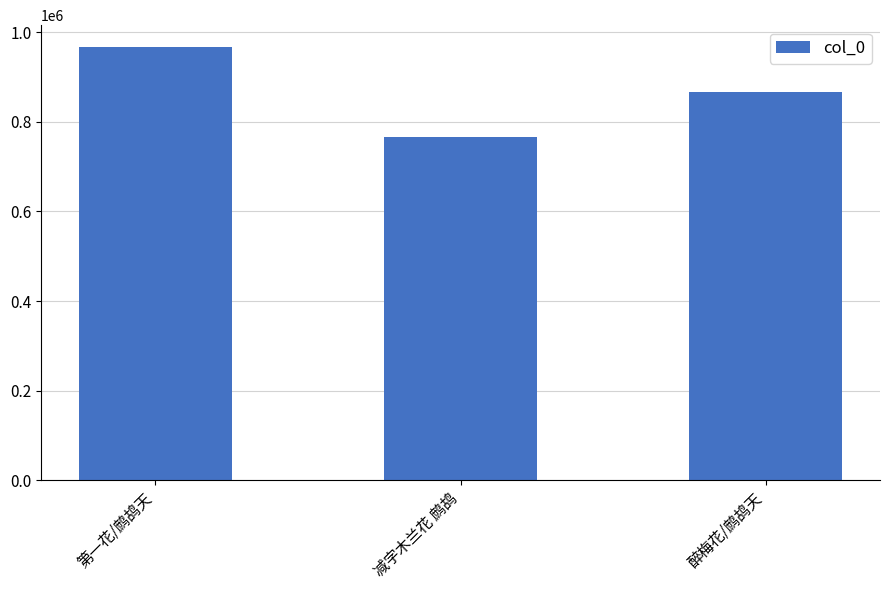

Count the values in the range 765104 to 967359.

3